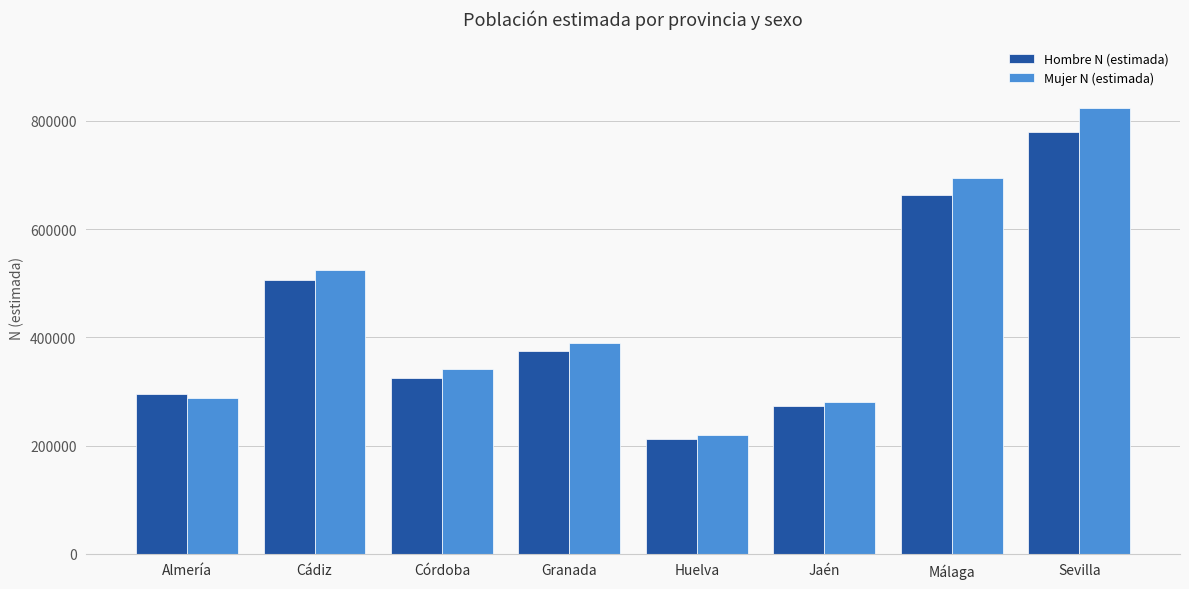

What is the label of the 3rd bar from the left?

Córdoba